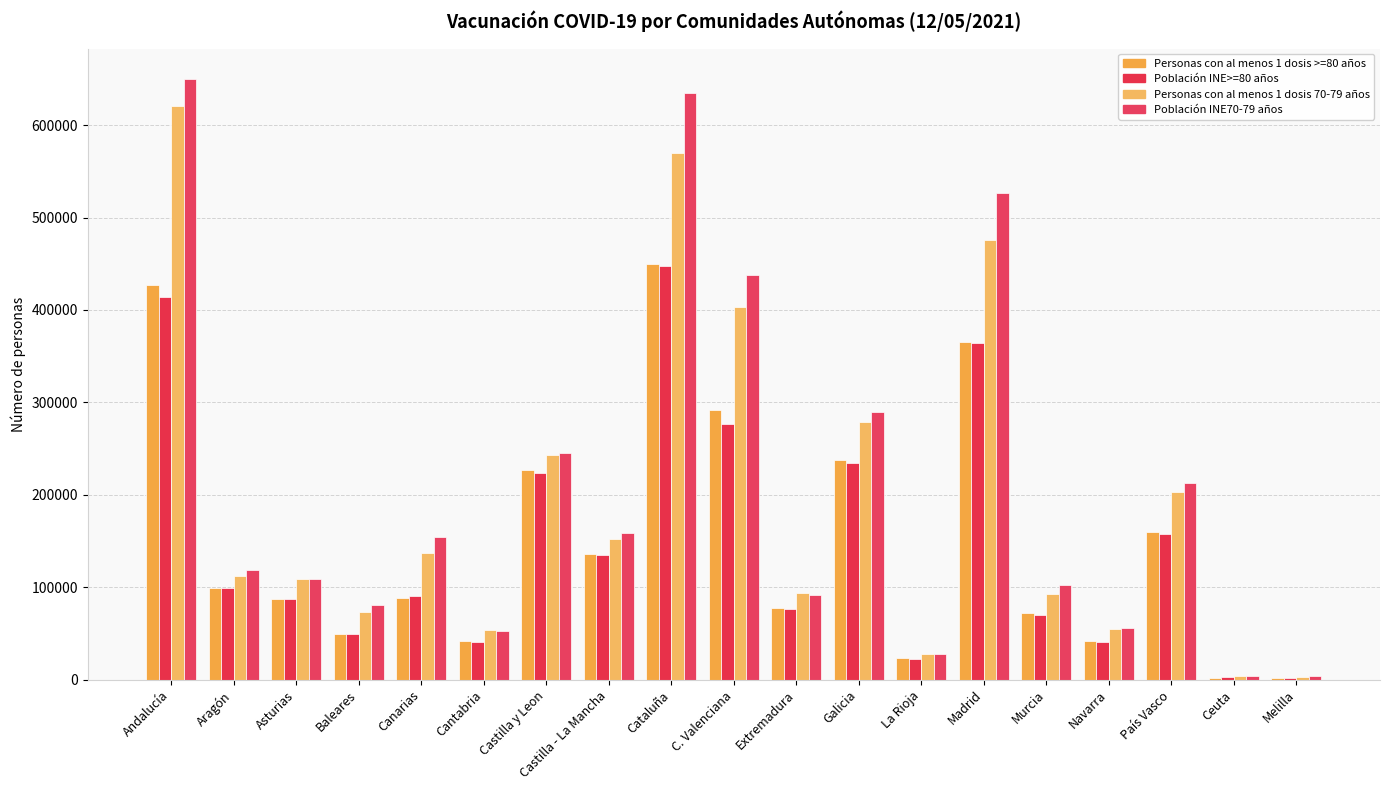

How many groups of bars are there?

19